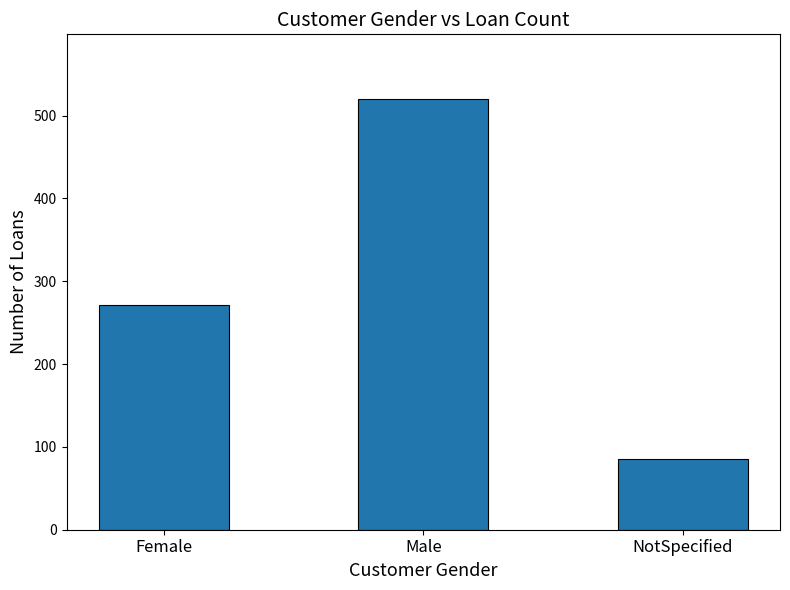

What is the value of the 1st bar from the left?

271